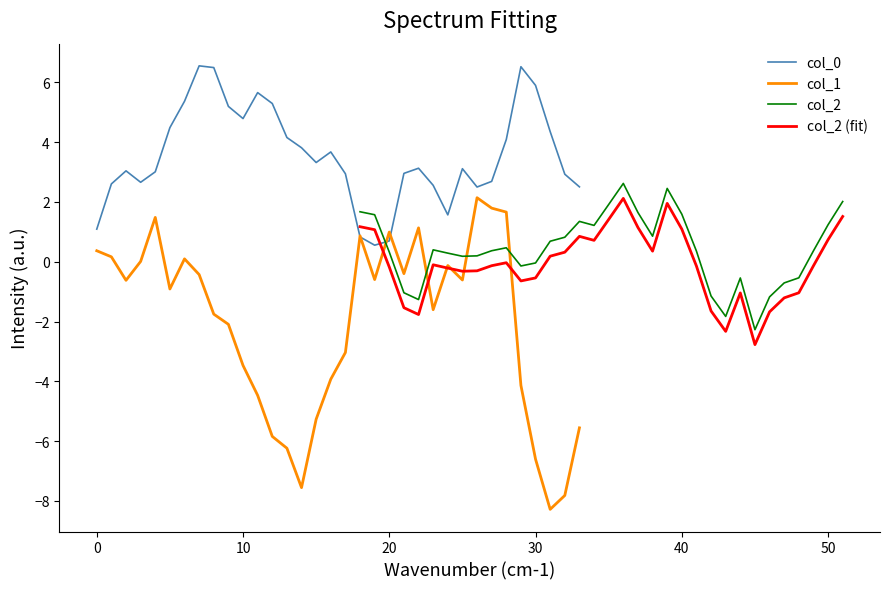

Rank the series by their maximum value, from highest to lowest.

col_0, col_2, col_1, col_2 (fit)